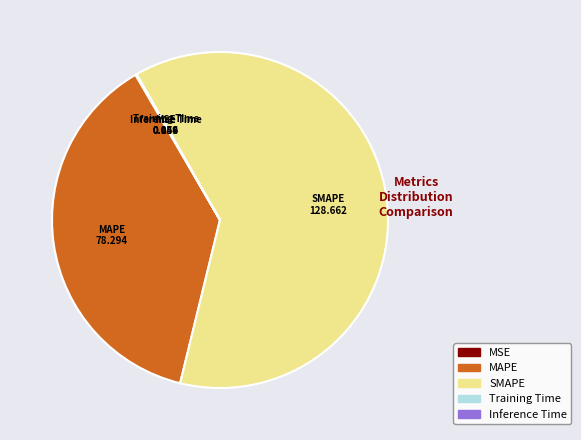

Which category has the biggest portion of the pie?

SMAPE